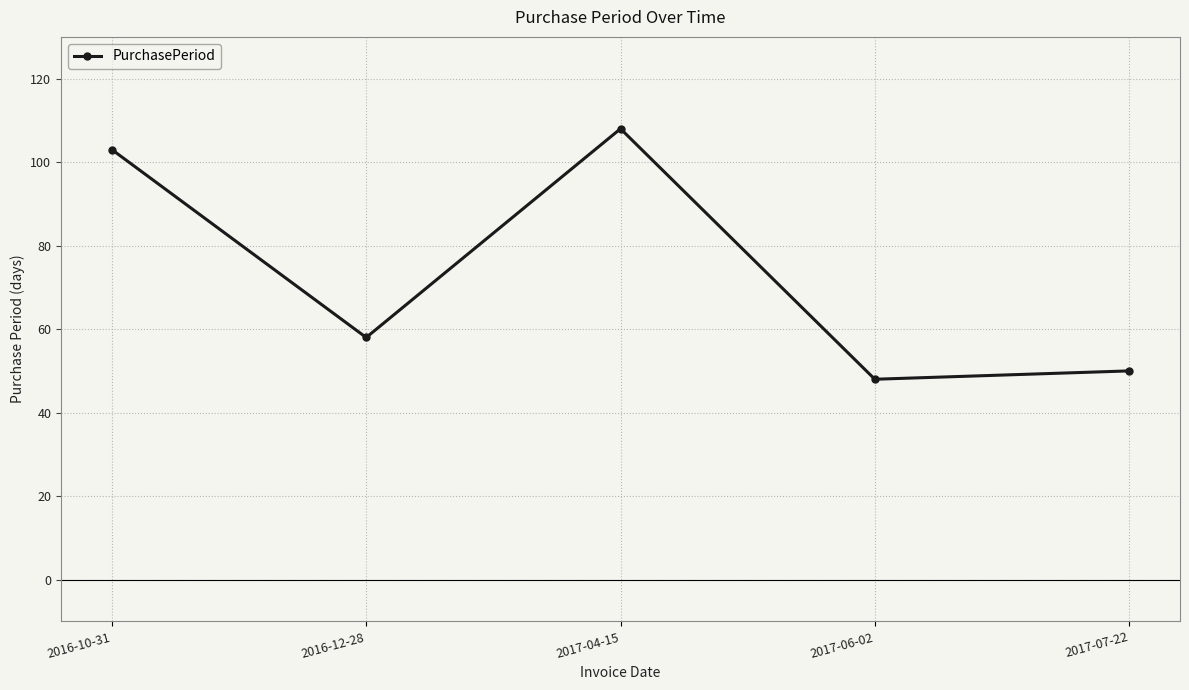

Where is the first local minimum?

2016-12-28